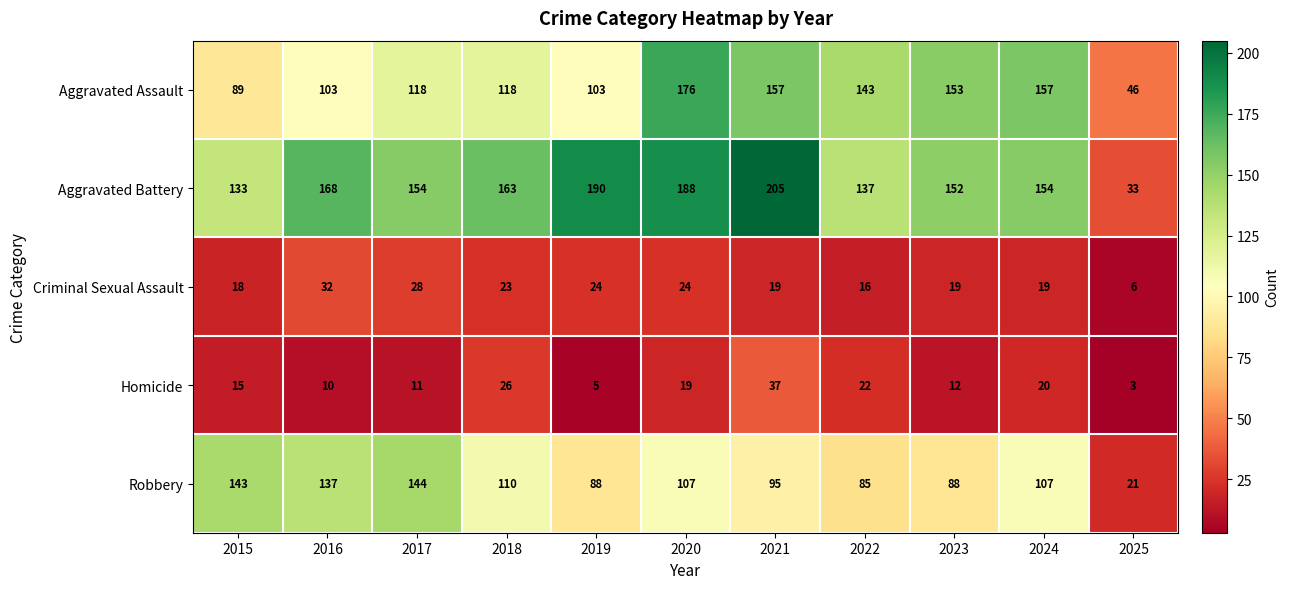

Which series changed the most between 2015 and 2025?

Robbery